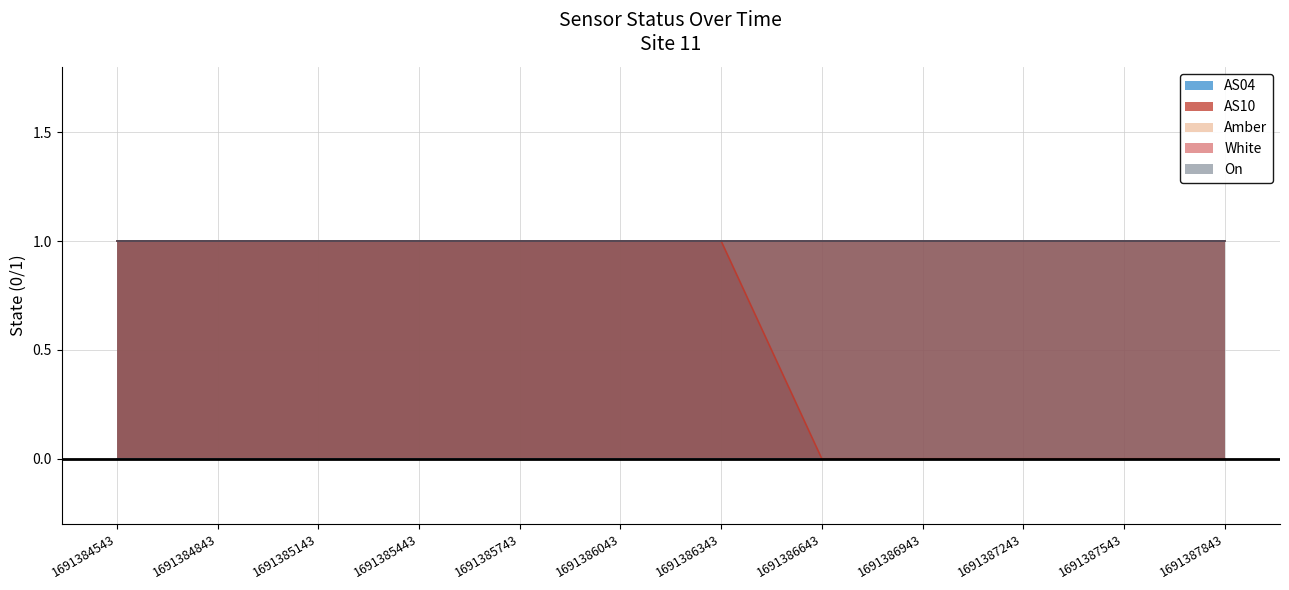

How many series are shown in this chart?

5